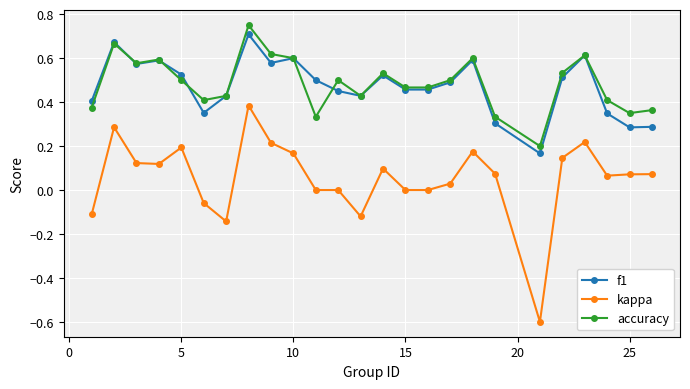

True or false: f1 and kappa intersect in this chart.

False